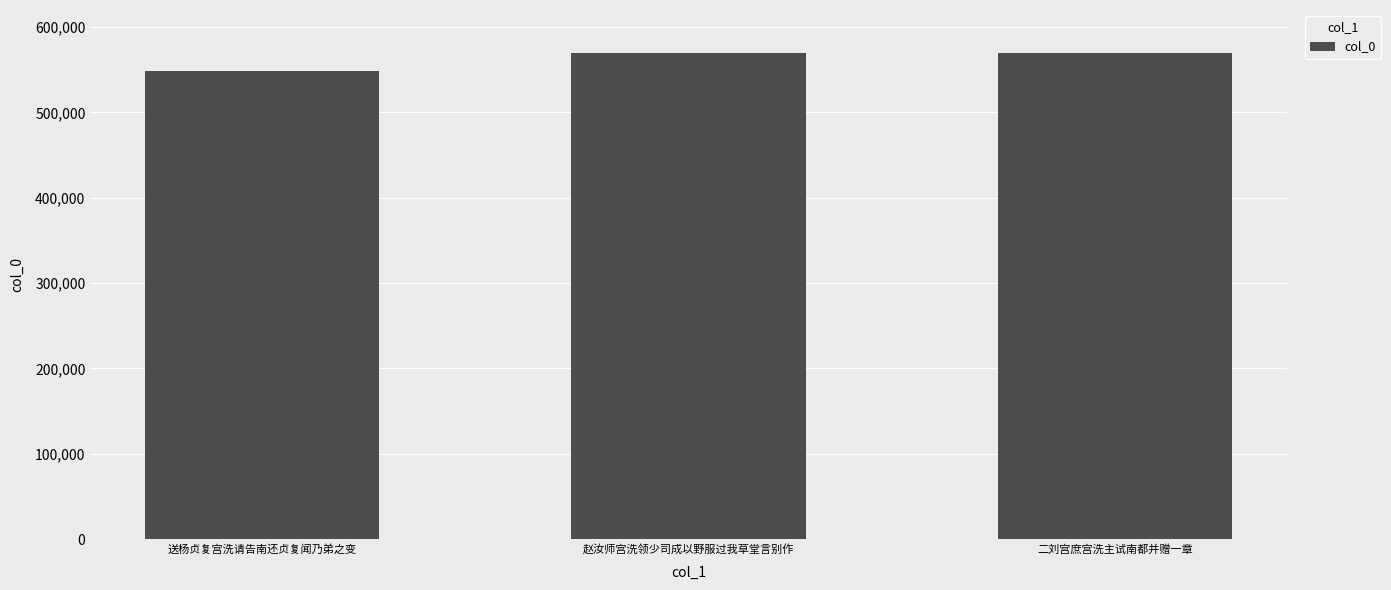

Is it true that the value at 送杨贞复宫洗请告南还贞复闻乃弟之变 is 784840?

False